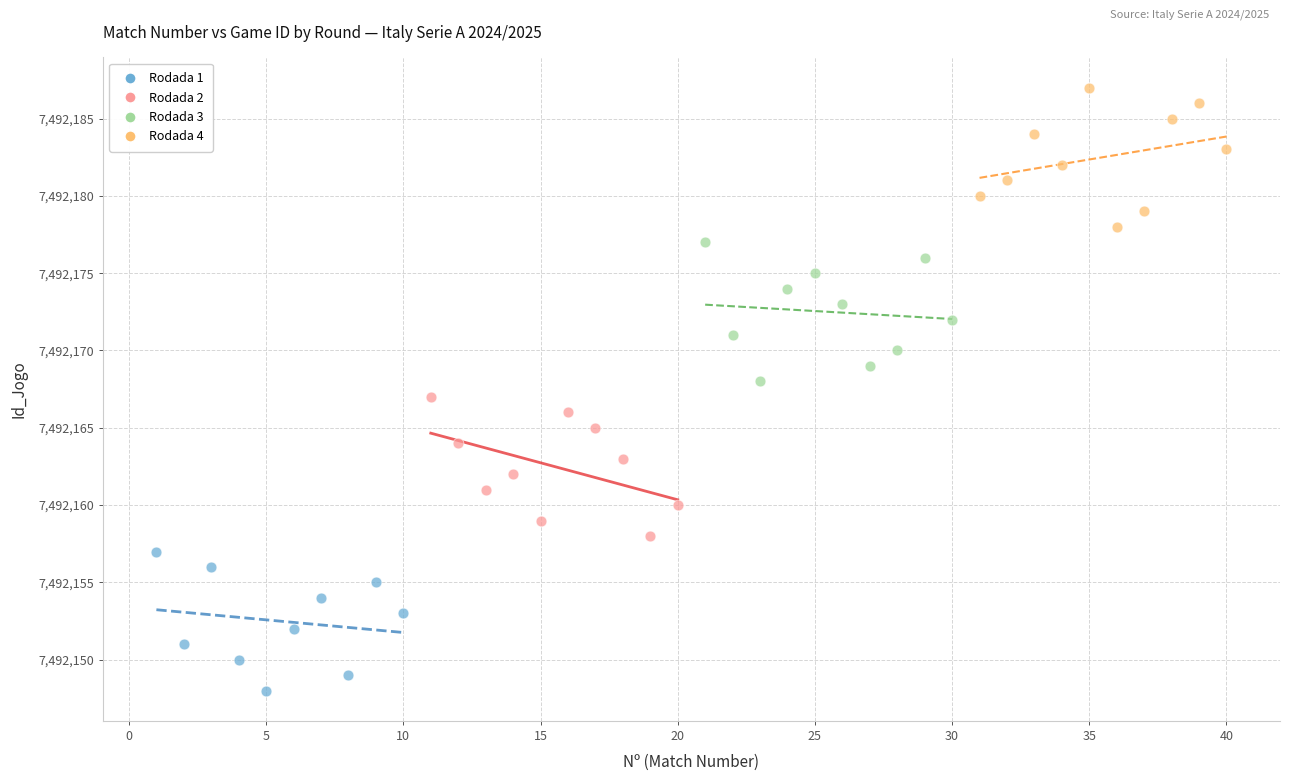

Which series reaches the maximum Y coordinate?

Rodada 4